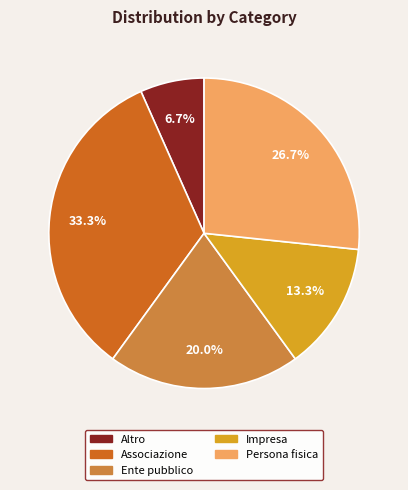

True or false: Ente pubblico accounts for 20% of the total.

True